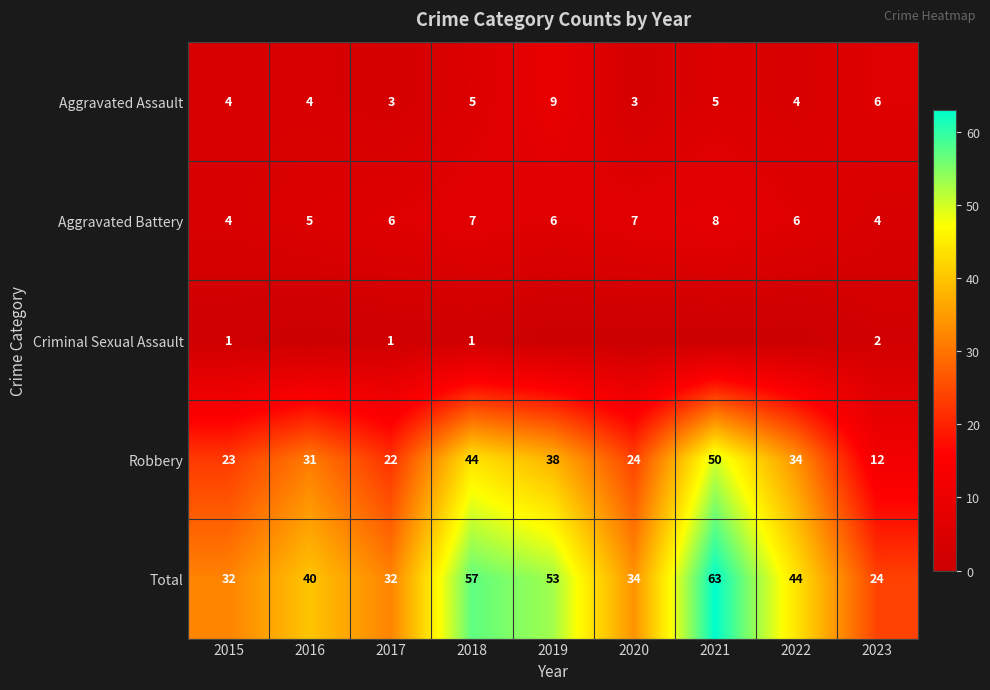

What is the difference between the highest and lowest values at 2018?

56